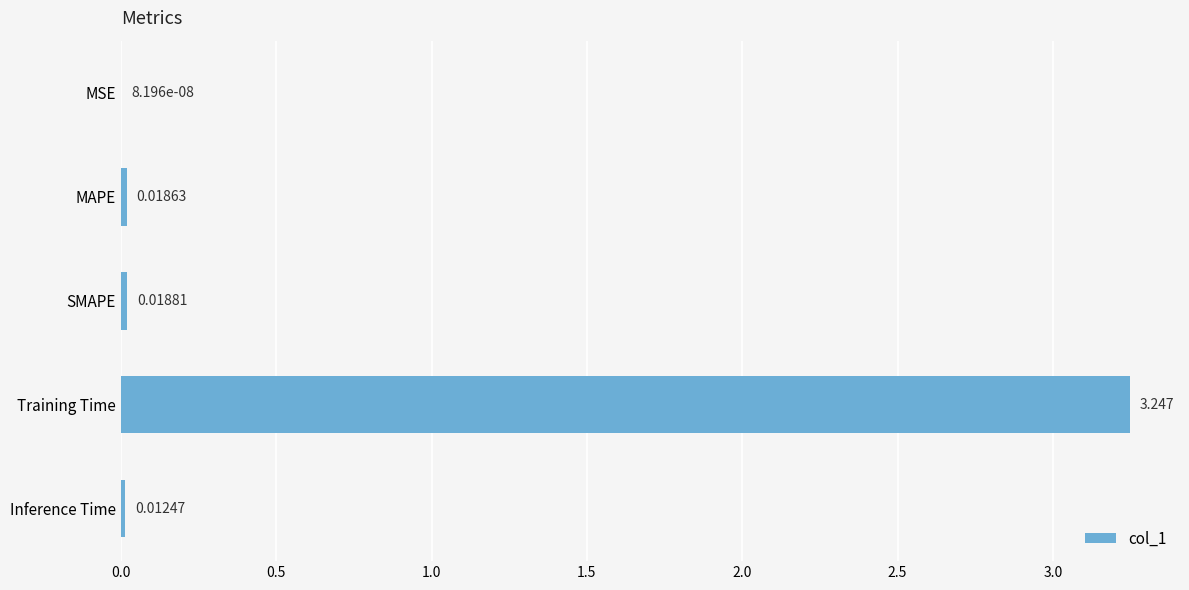

At which label is the value closest to 1?

SMAPE